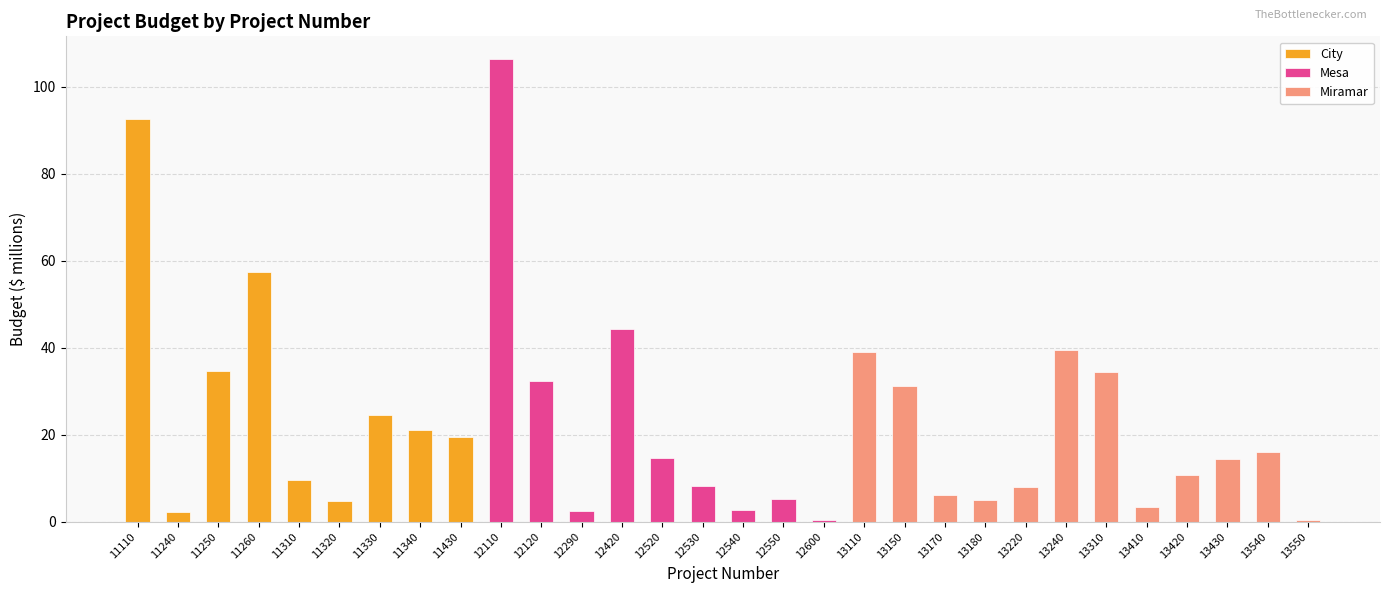

Between 11340 and 13110, which is larger?

13110